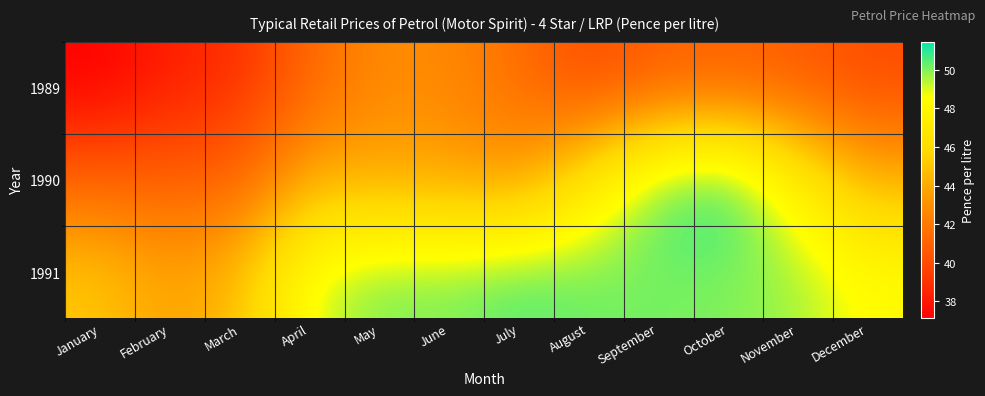

At which category is the sum across all series the highest?

October